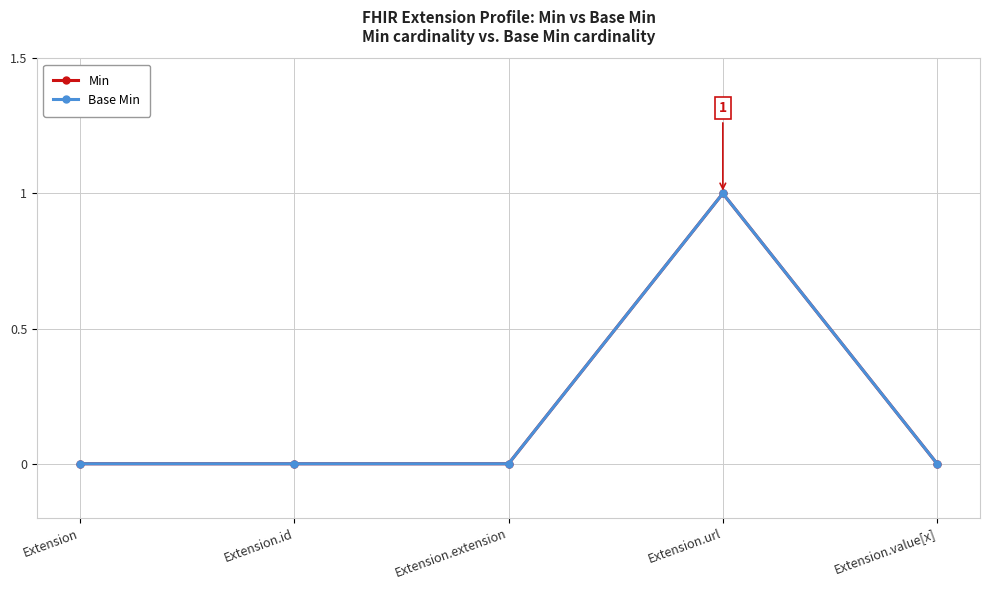

Which series has the largest total across all categories?

Min